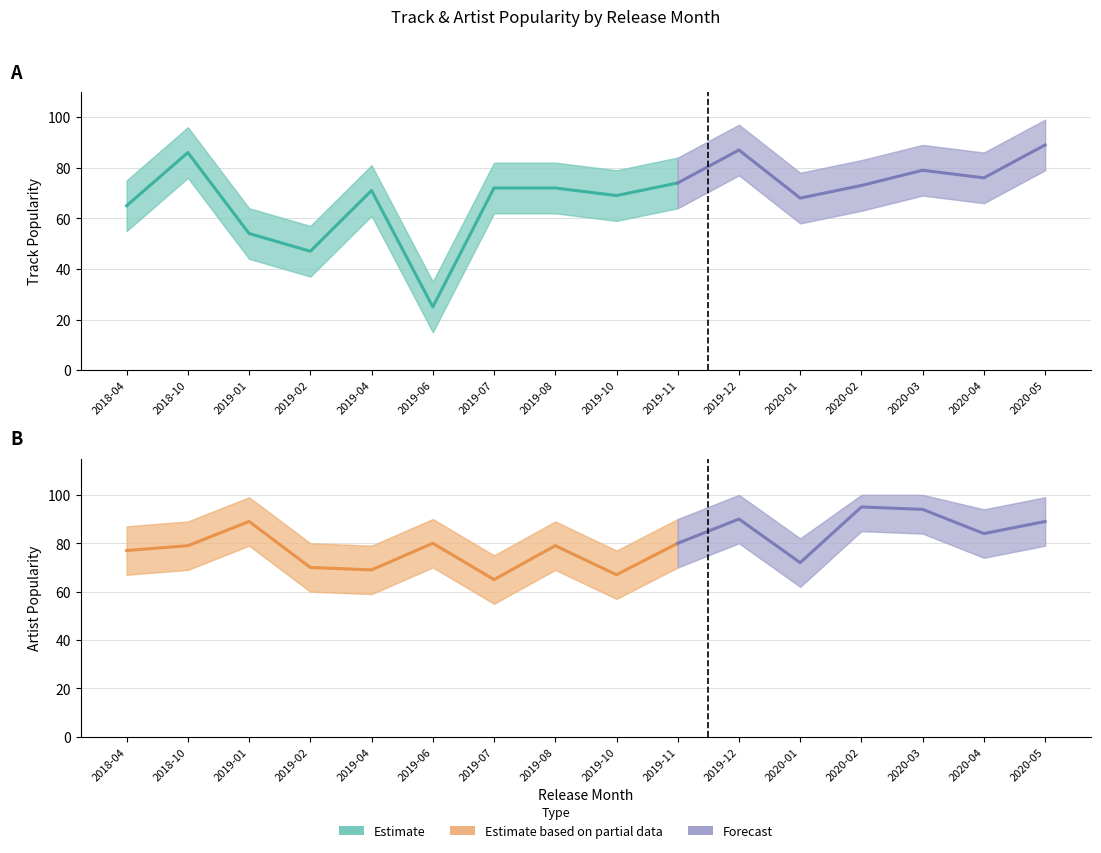

Which series has the largest range (max minus min)?

Track_Popularity